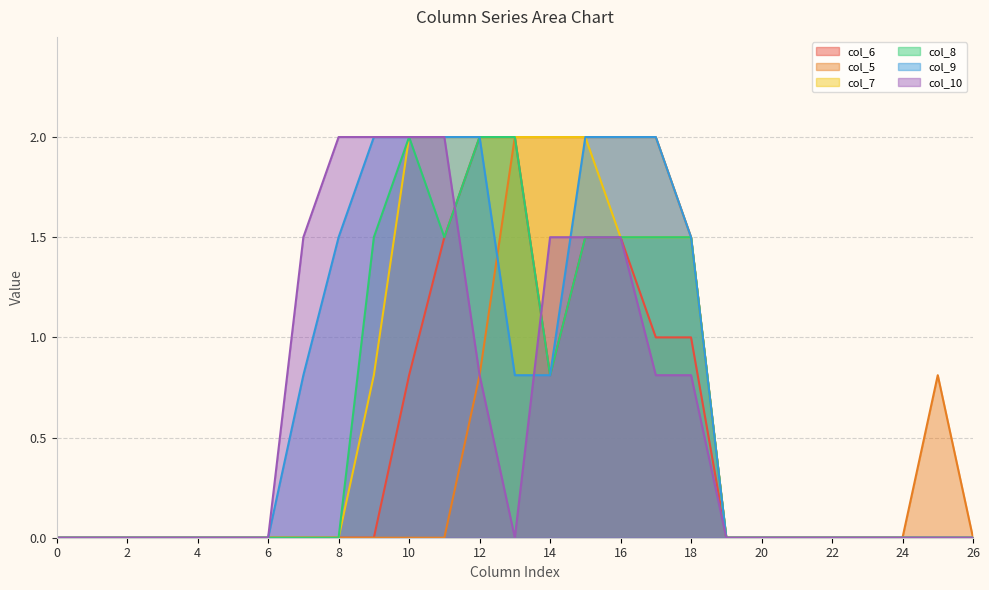

True or false: col_10 and col_5 intersect in this chart.

False